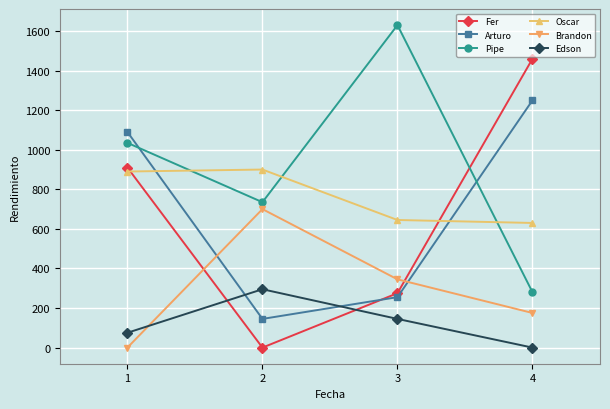

Is the value of Brandon at 1 greater than the value of Pipe at 3?

No